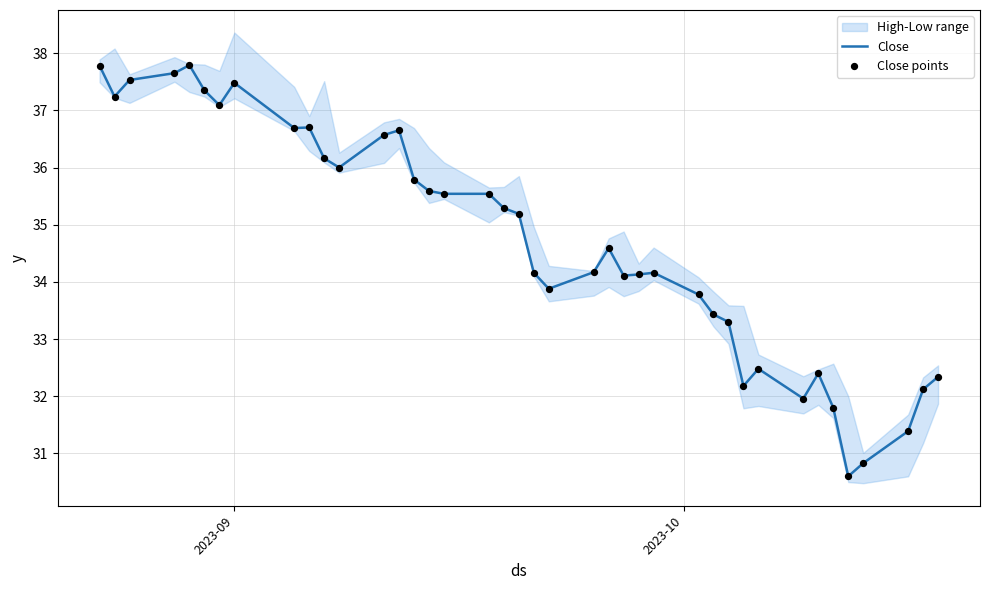

What is the highest value of the Close series?

37.8